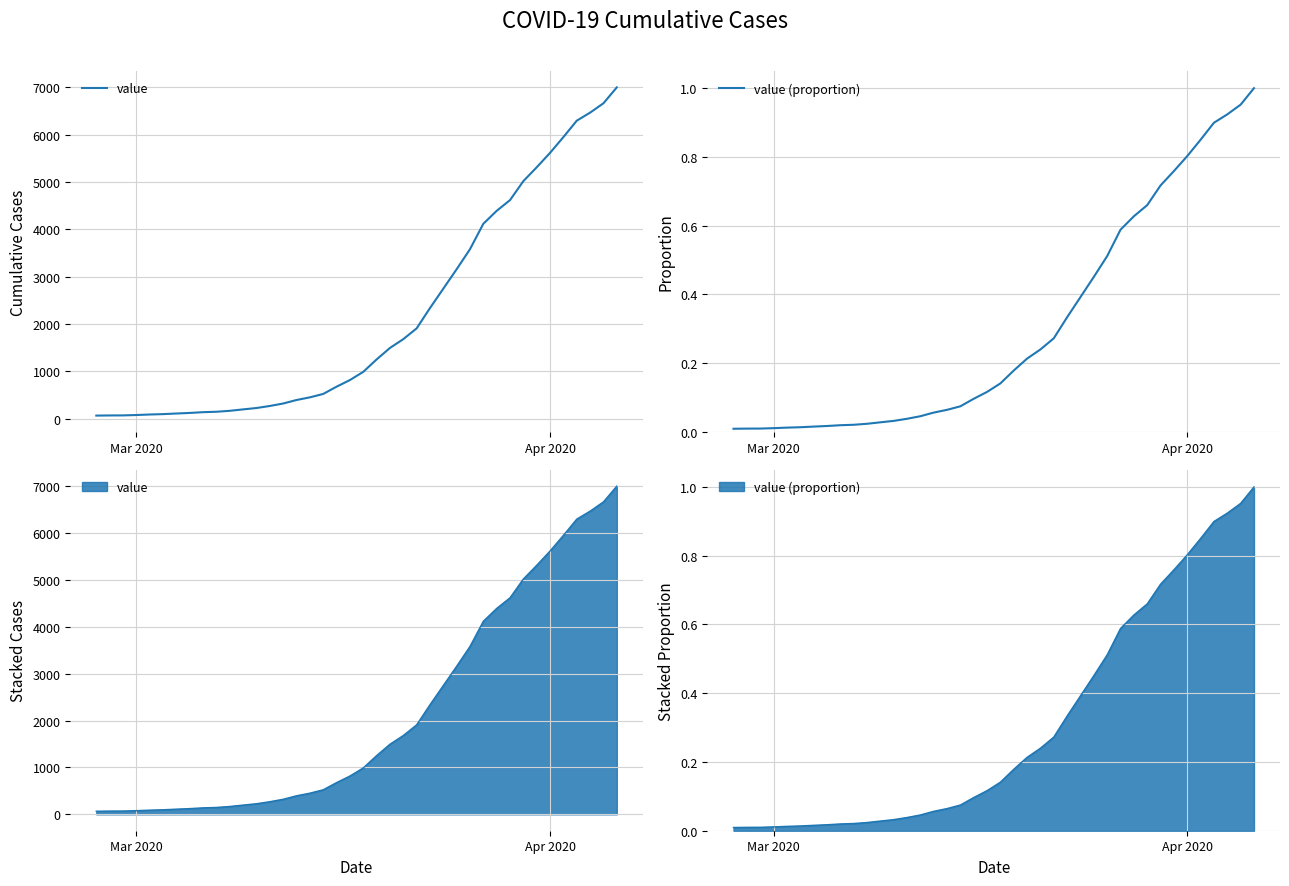

Does the chart display data point markers on the line(s)?

No